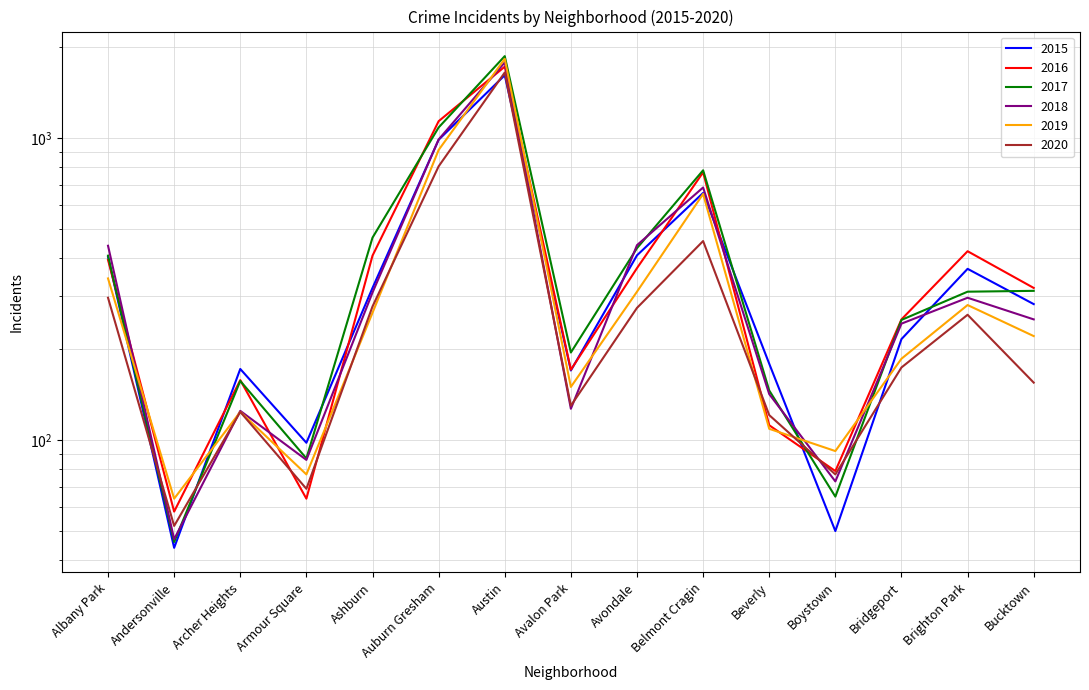

What is the minimum value shown in the chart?

44